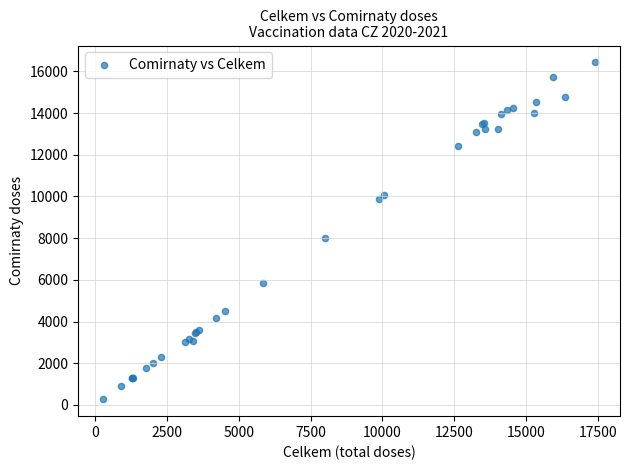

What Y value in the scatter plot is closest to 8352?

7997